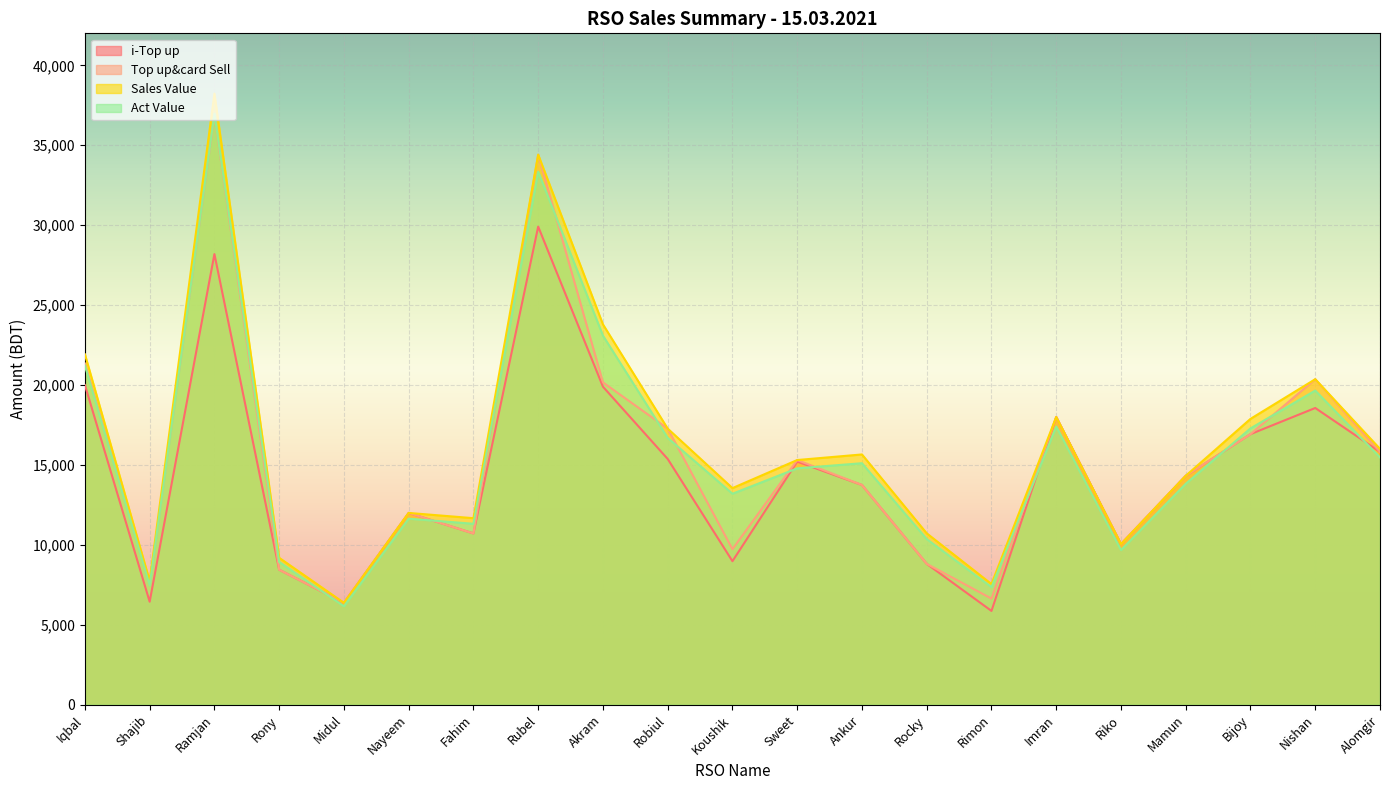

What is the value of the Act Value point at the 18th from the left?

13825.1